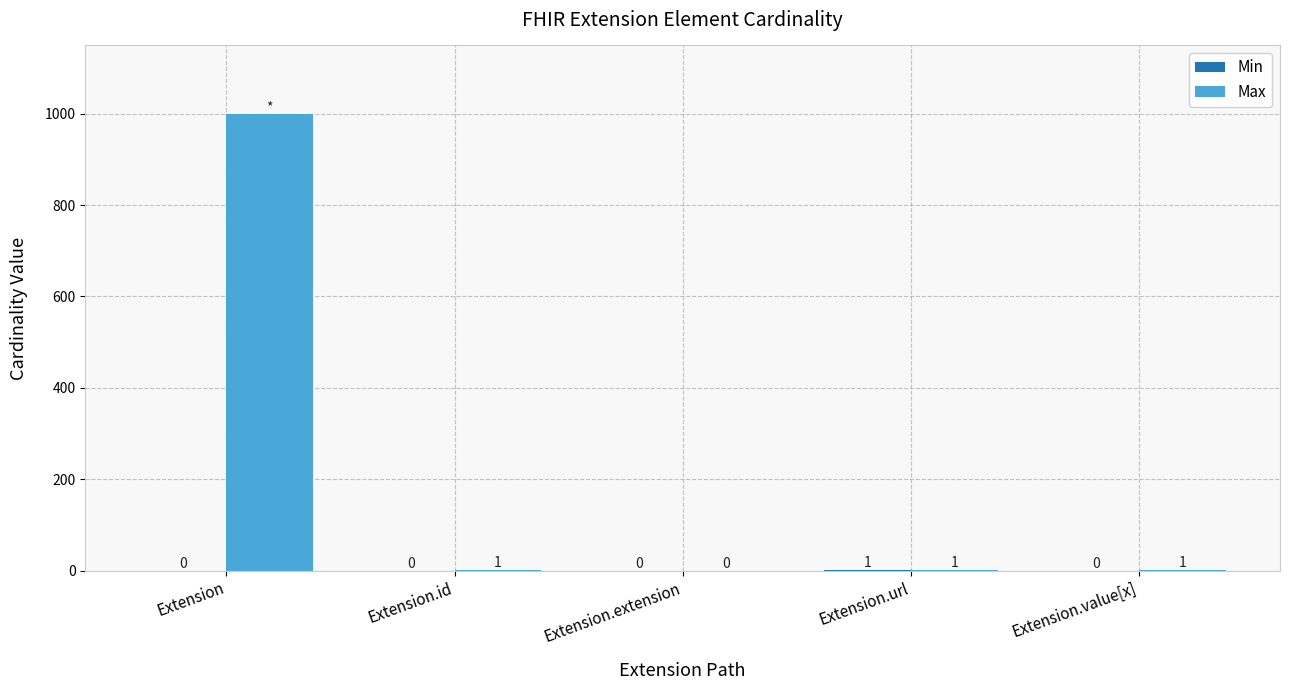

What is the maximum value shown in the chart?

999